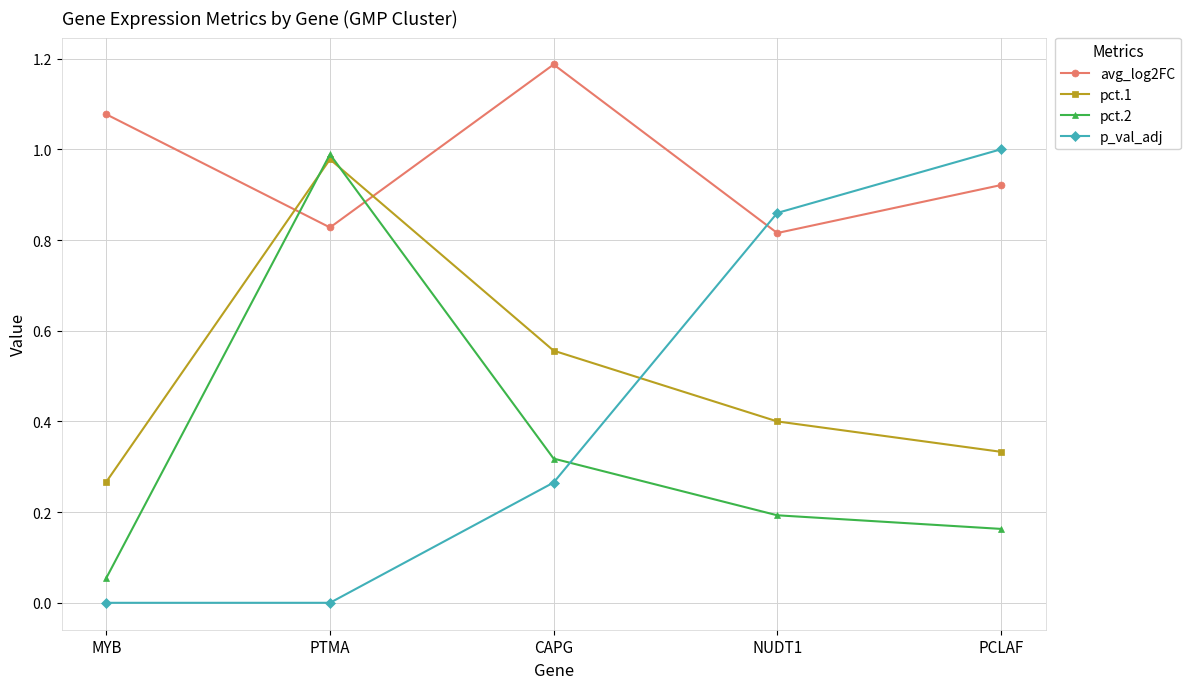

Count the number of data series in this chart.

4